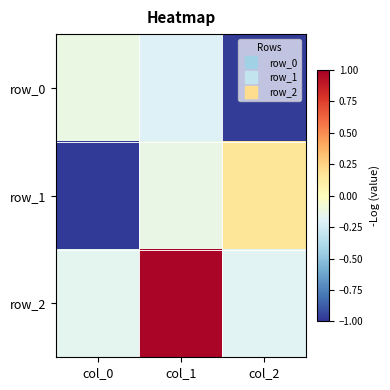

What value does the row_1 series have at col_1?

-0.1